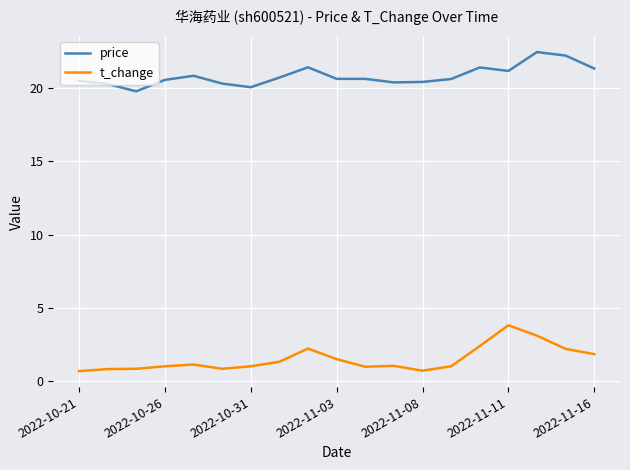

Which series has the largest total across all categories?

price